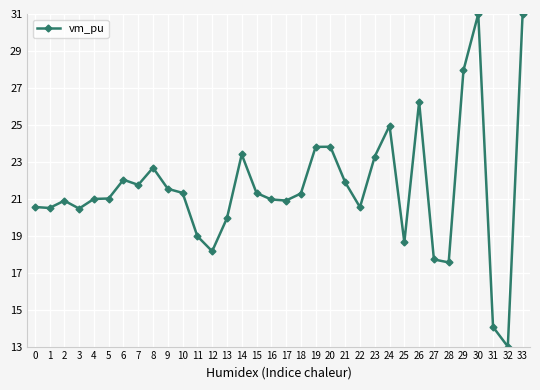

Does the chart have visible grid lines?

Yes